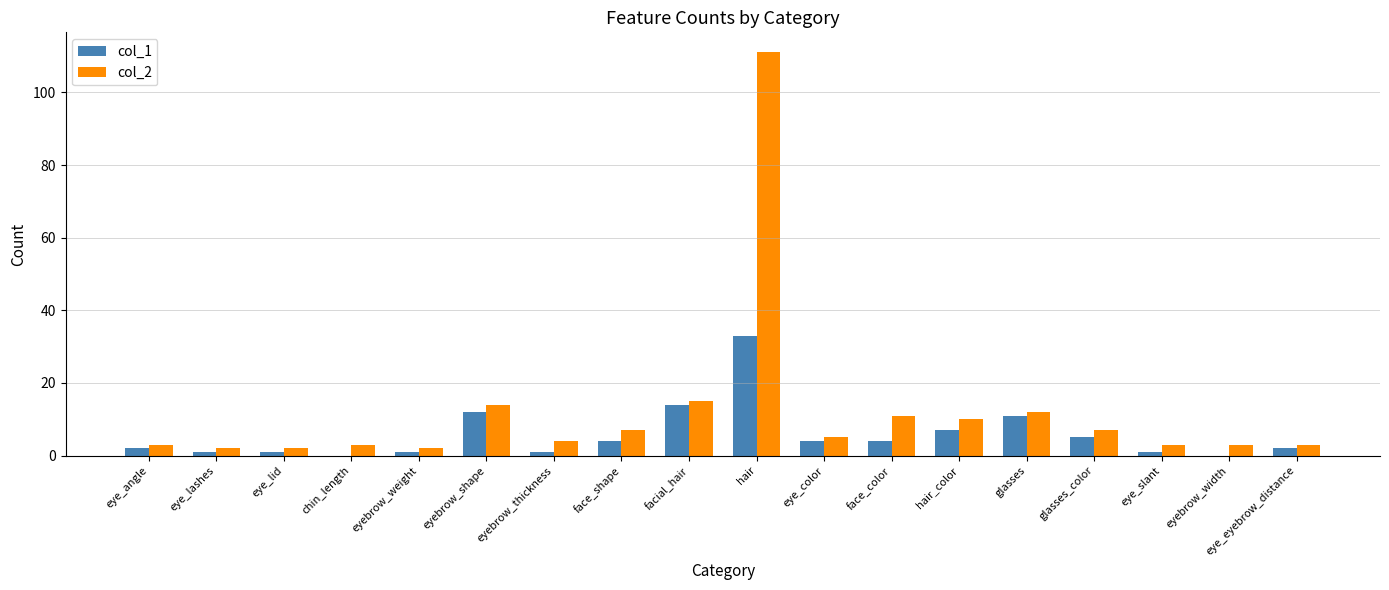

Does the chart contain stacked bars?

No